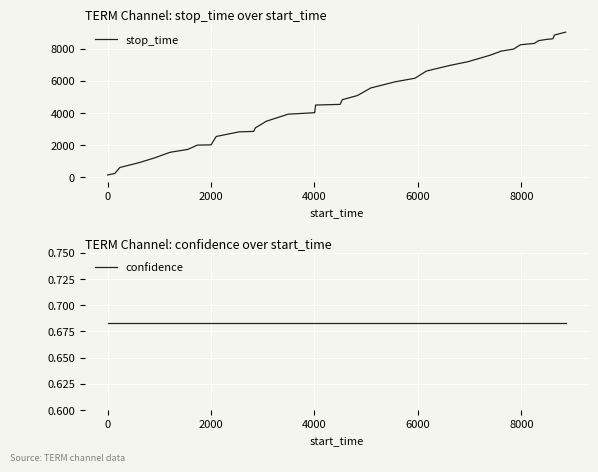

Reading left to right, extract all data points from this chart.

stop_time: 139.0	237.0	607.0	907.0	1204.0	1551.0	1734.0	2001.0	2015.0	2100.0	2538.0	2824.0	2855.0	3070.0	3491.0	3927.0	4004.0	4021.0	4496.0	4537.0	4830.0	5087.0	5558.0	5942.0	6165.0	6614.0	6961.0	7191.0	7404.0	7608.0	7851.0	7983.0	8250.0	8334.0	8506.0	8593.0	8613.0	8640.0	8856.0	9036.0
confidence: 0.7	0.7	0.7	0.7	0.7	0.7	0.7	0.7	0.7	0.7	0.7	0.7	0.7	0.7	0.7	0.7	0.7	0.7	0.7	0.7	0.7	0.7	0.7	0.7	0.7	0.7	0.7	0.7	0.7	0.7	0.7	0.7	0.7	0.7	0.7	0.7	0.7	0.7	0.7	0.7